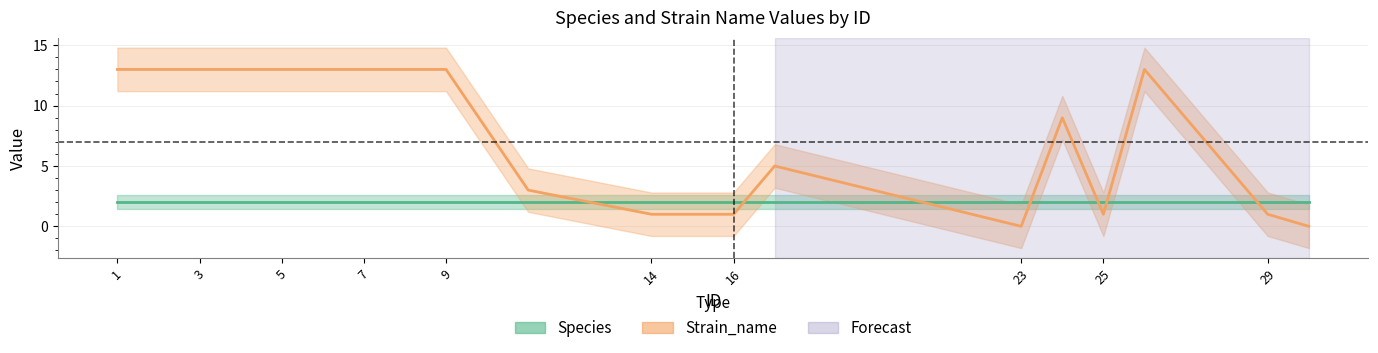

Which has a higher value, 14 or 4?

4